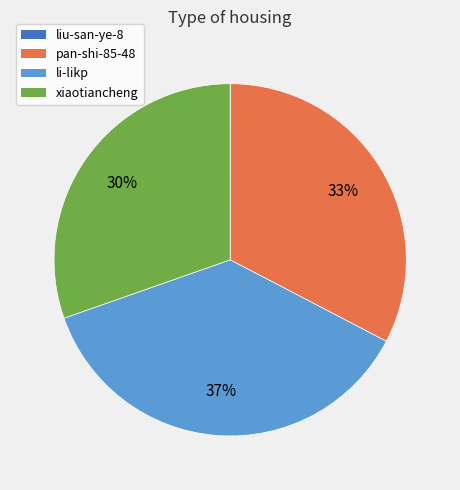

Combined, do li-likp and pan-shi-85-48 account for over 50%?

Yes